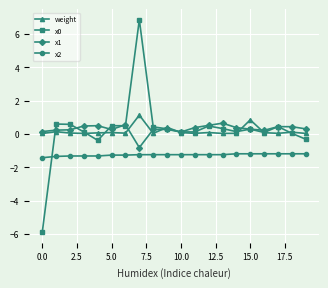

What is the lowest value of the x0 series?

-5.9